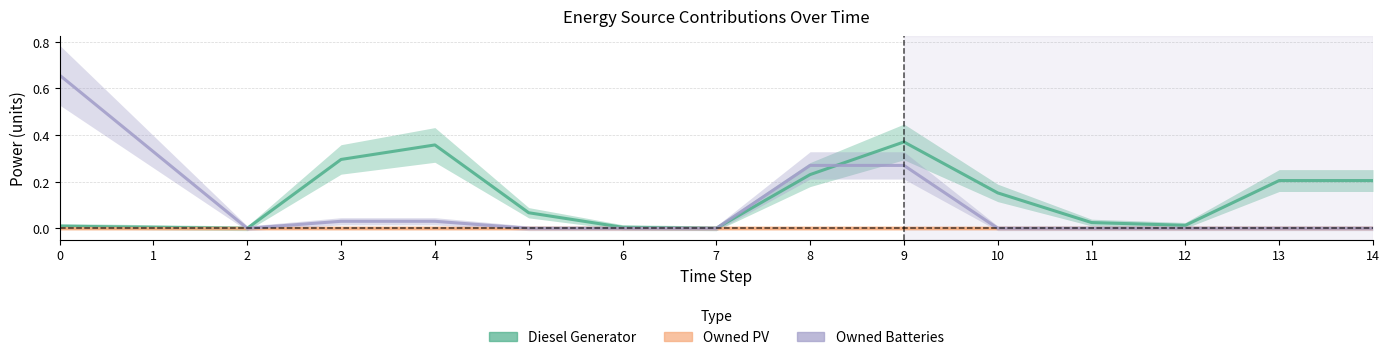

Which series has the largest total across all categories?

Diesel Generator